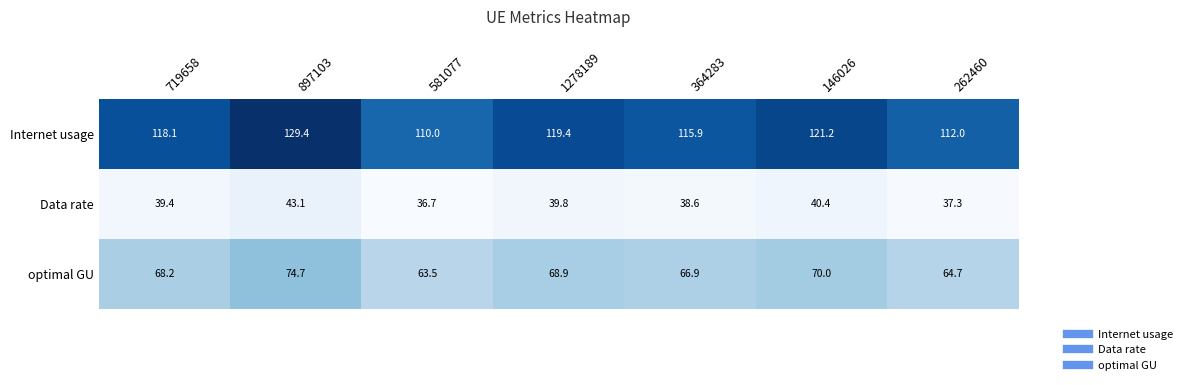

Reading left to right, extract all data points from this chart.

Internet usage: 118.1	129.4	110.0	119.4	115.9	121.2	112.0
Data rate: 39.4	43.1	36.7	39.8	38.6	40.4	37.3
optimal GU: 68.2	74.7	63.5	68.9	66.9	70.0	64.7